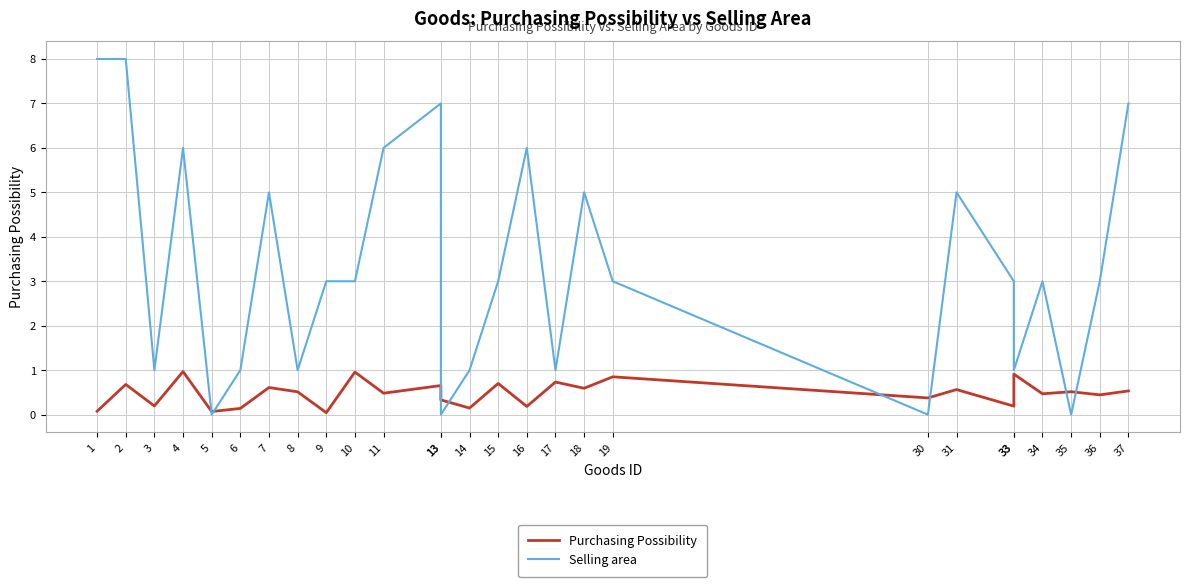

Which series ends up on top after the final intersection of Selling area and Purchasing Possibility?

Selling area